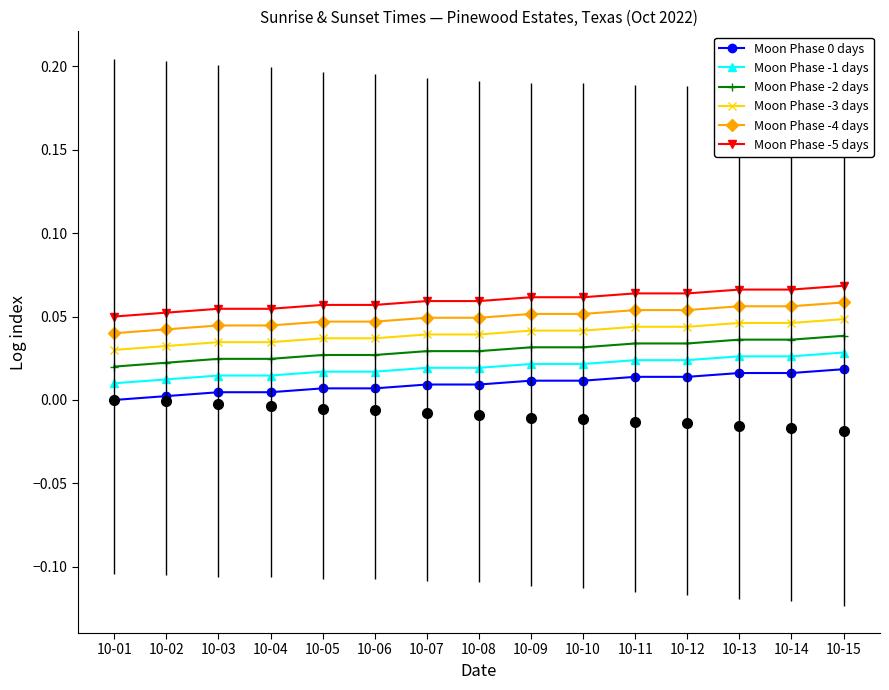

How many lines are shown in the chart?

6